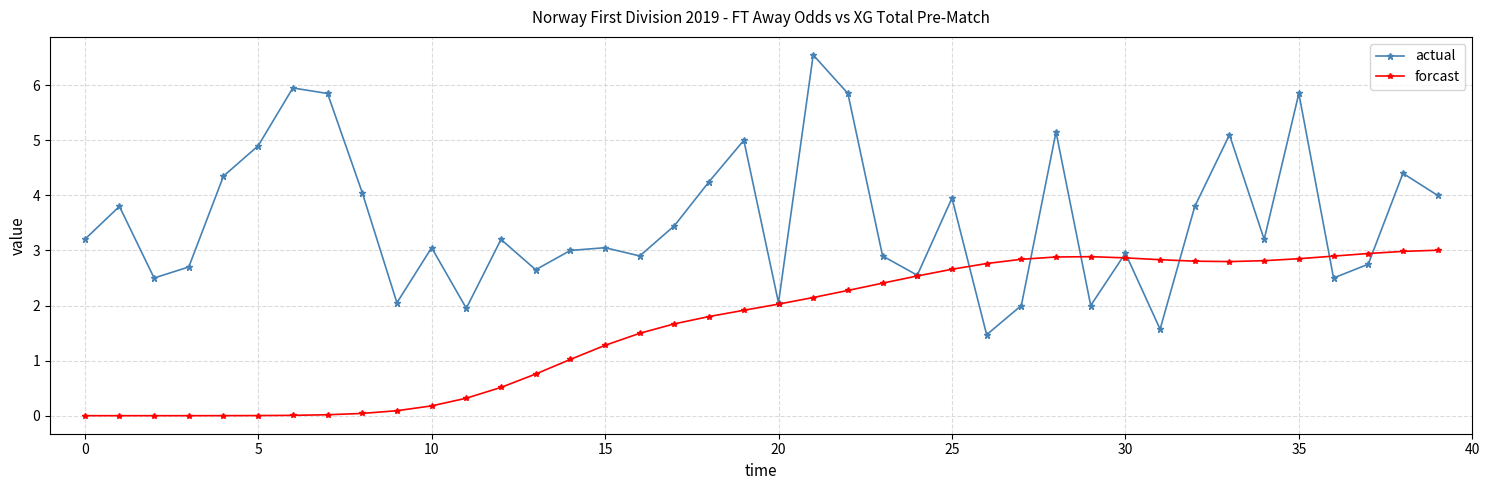

Which series has the largest total across all categories?

actual